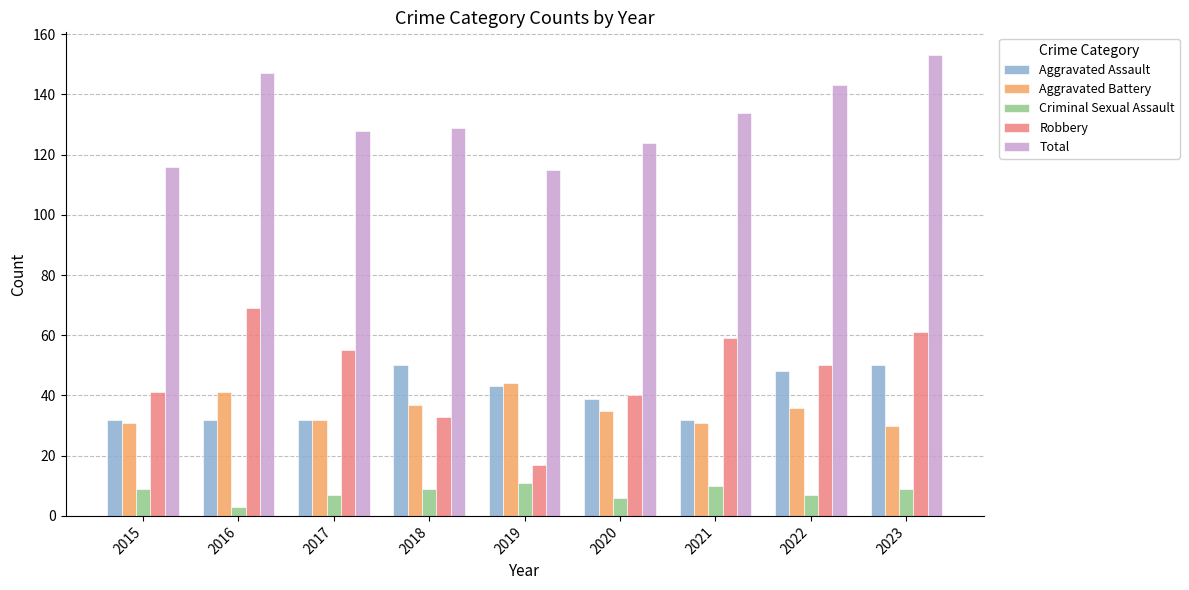

At how many categories does at least one series exceed 54?

9